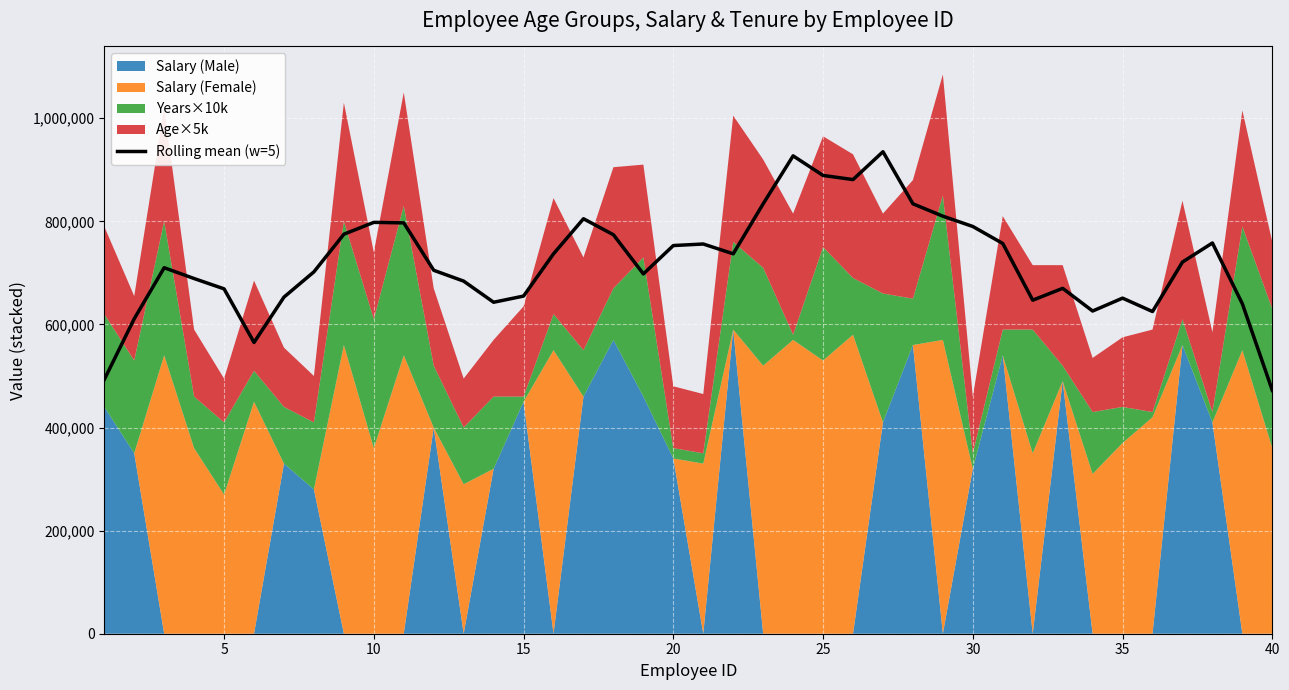

How many data points are less than 721000?

20